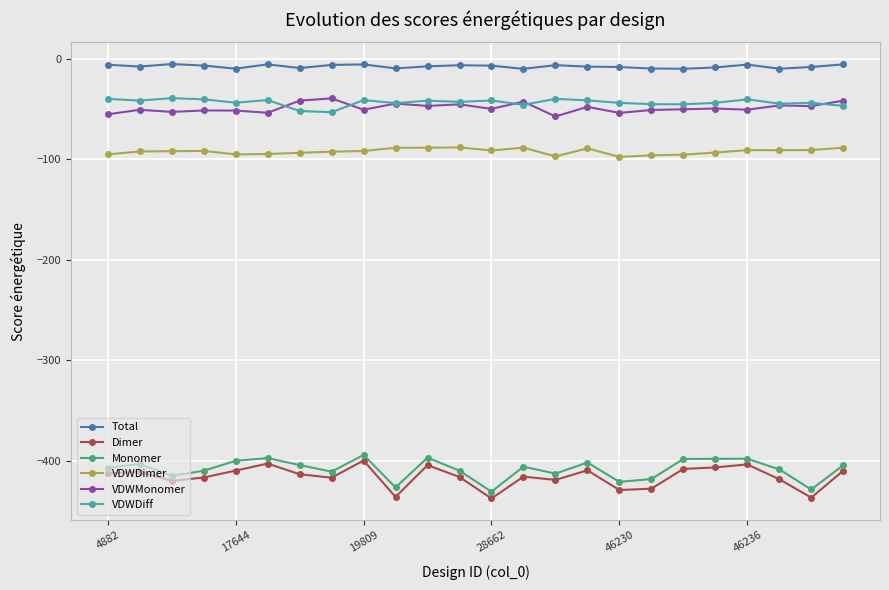

What is the maximum value for VDWDimer?

-88.1